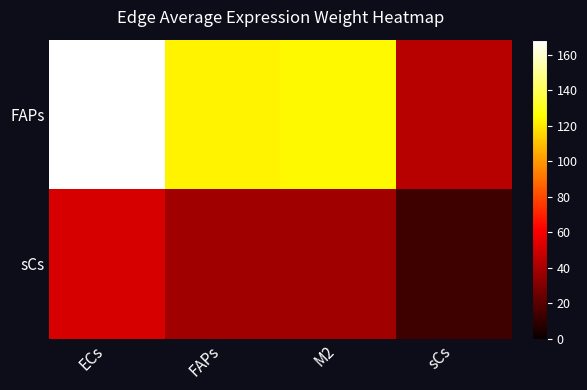

Reading right to left, extract all data points from this chart.

FAPs: sCs=43.5	M2=124.0	FAPs=122.9	ECs=168.6
sCs: sCs=13.3	M2=38.0	FAPs=37.7	ECs=51.7